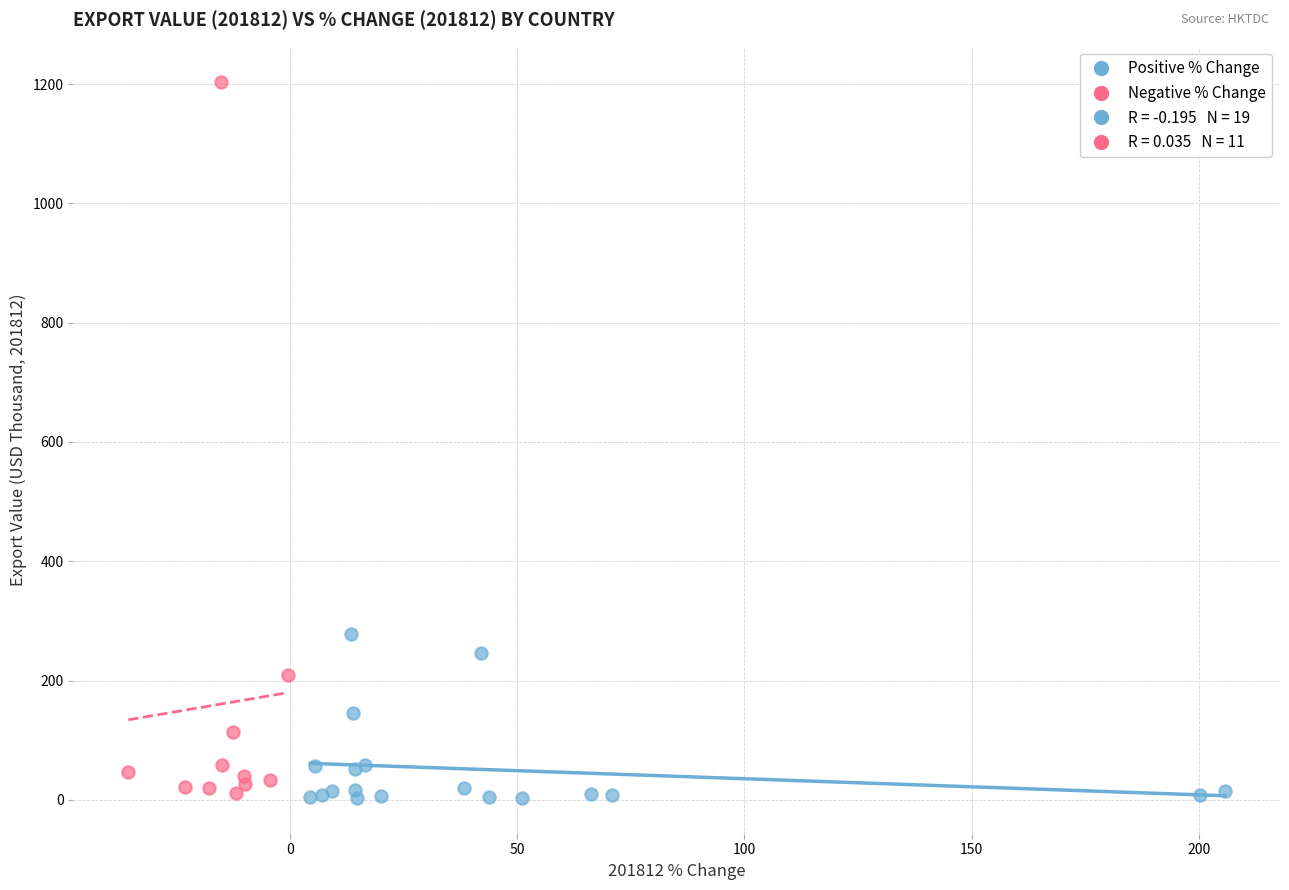

Which series contains the highest Y value?

Negative % Change